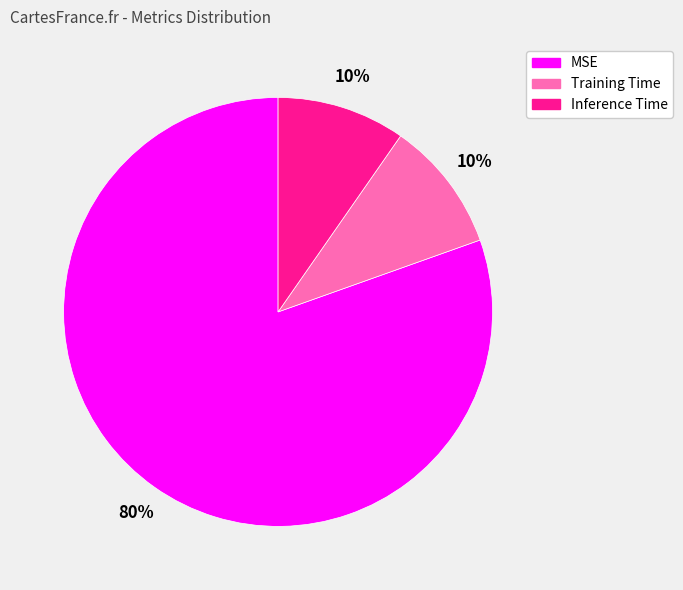

True or false: MSE accounts for 72% of the total.

False